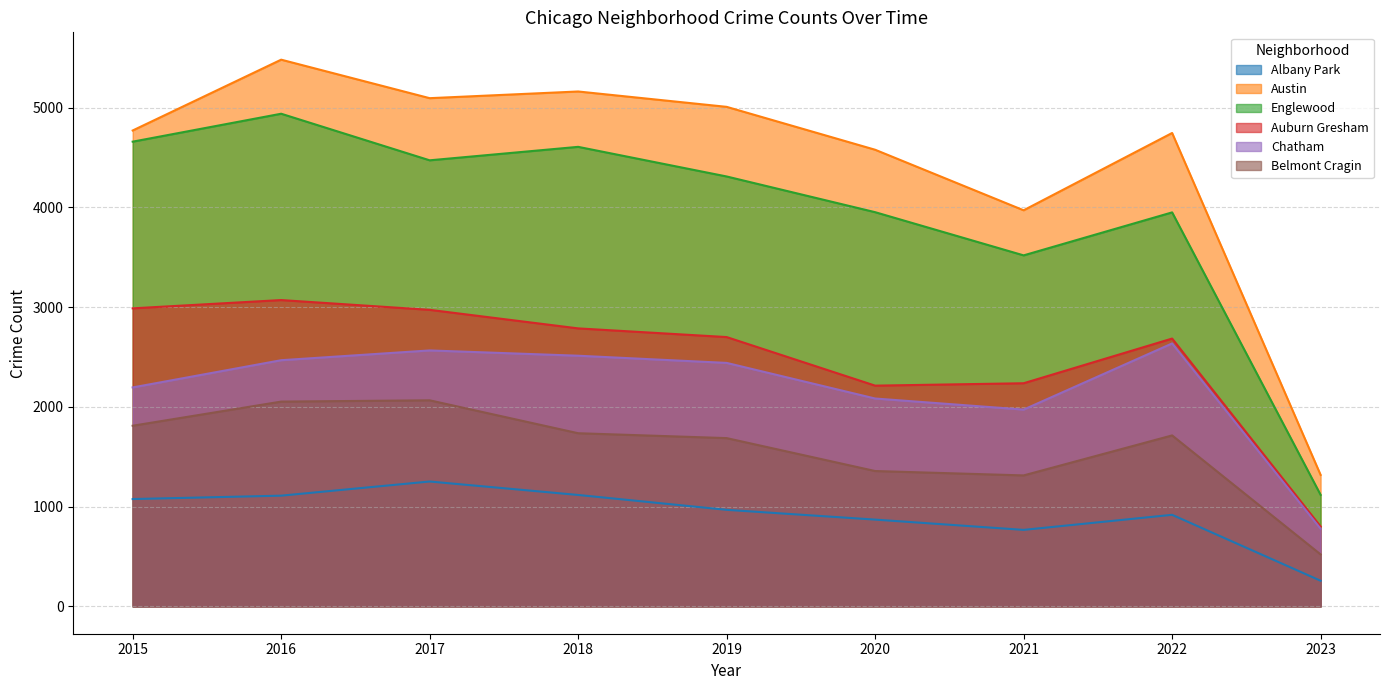

What is the value of the Englewood point at the 8th from the left?

3950